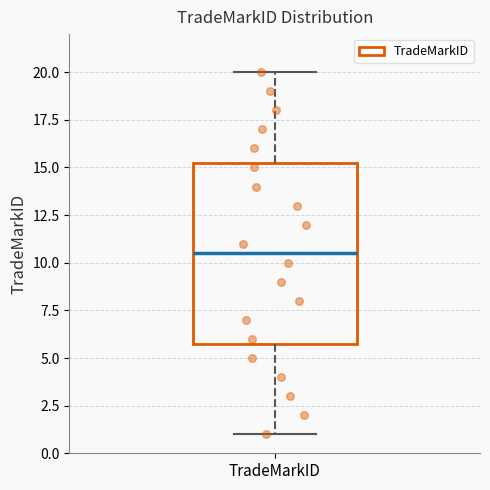

Transcribe this box plot: give where the median line is, the range the box spans, and where the two whiskers end, as read against the y-axis. The values are not printed on the chart, so give them approximately, as read against the axis.

median 10.5, box 6.0 to 15.5, whiskers 1.0 to 20.0